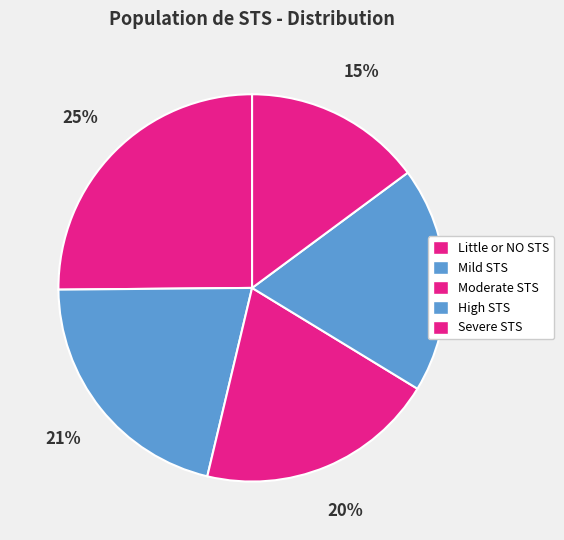

To the nearest percent, what percentage of the pie is Mild STS?

21%